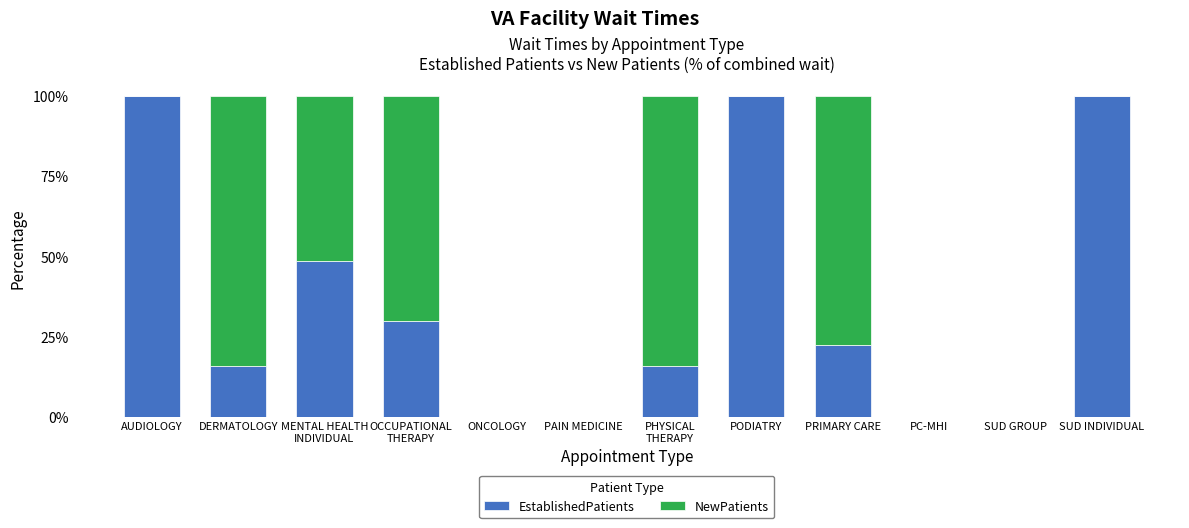

How many data points in EstablishedPatients are above 22?

6